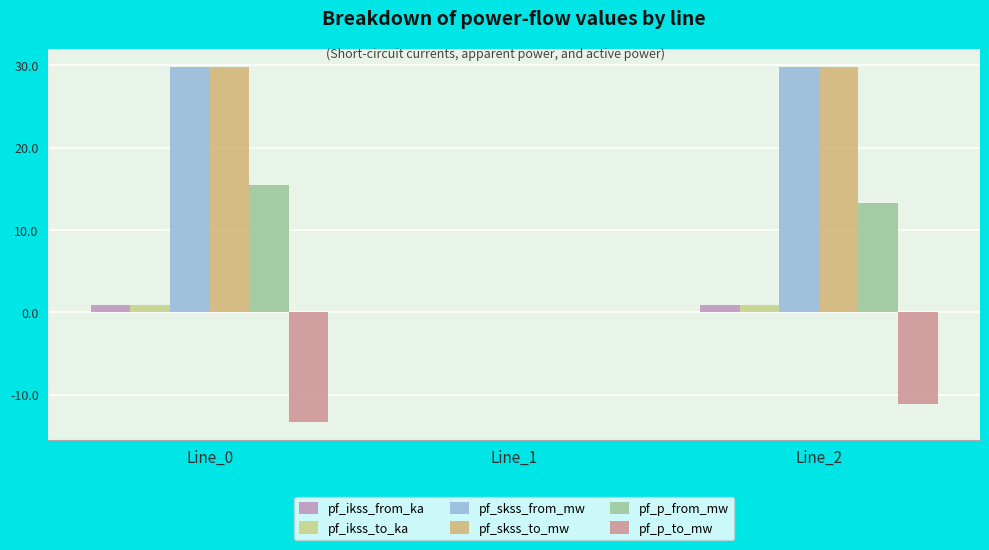

How many positive values does the pf_ikss_to_ka series have?

2